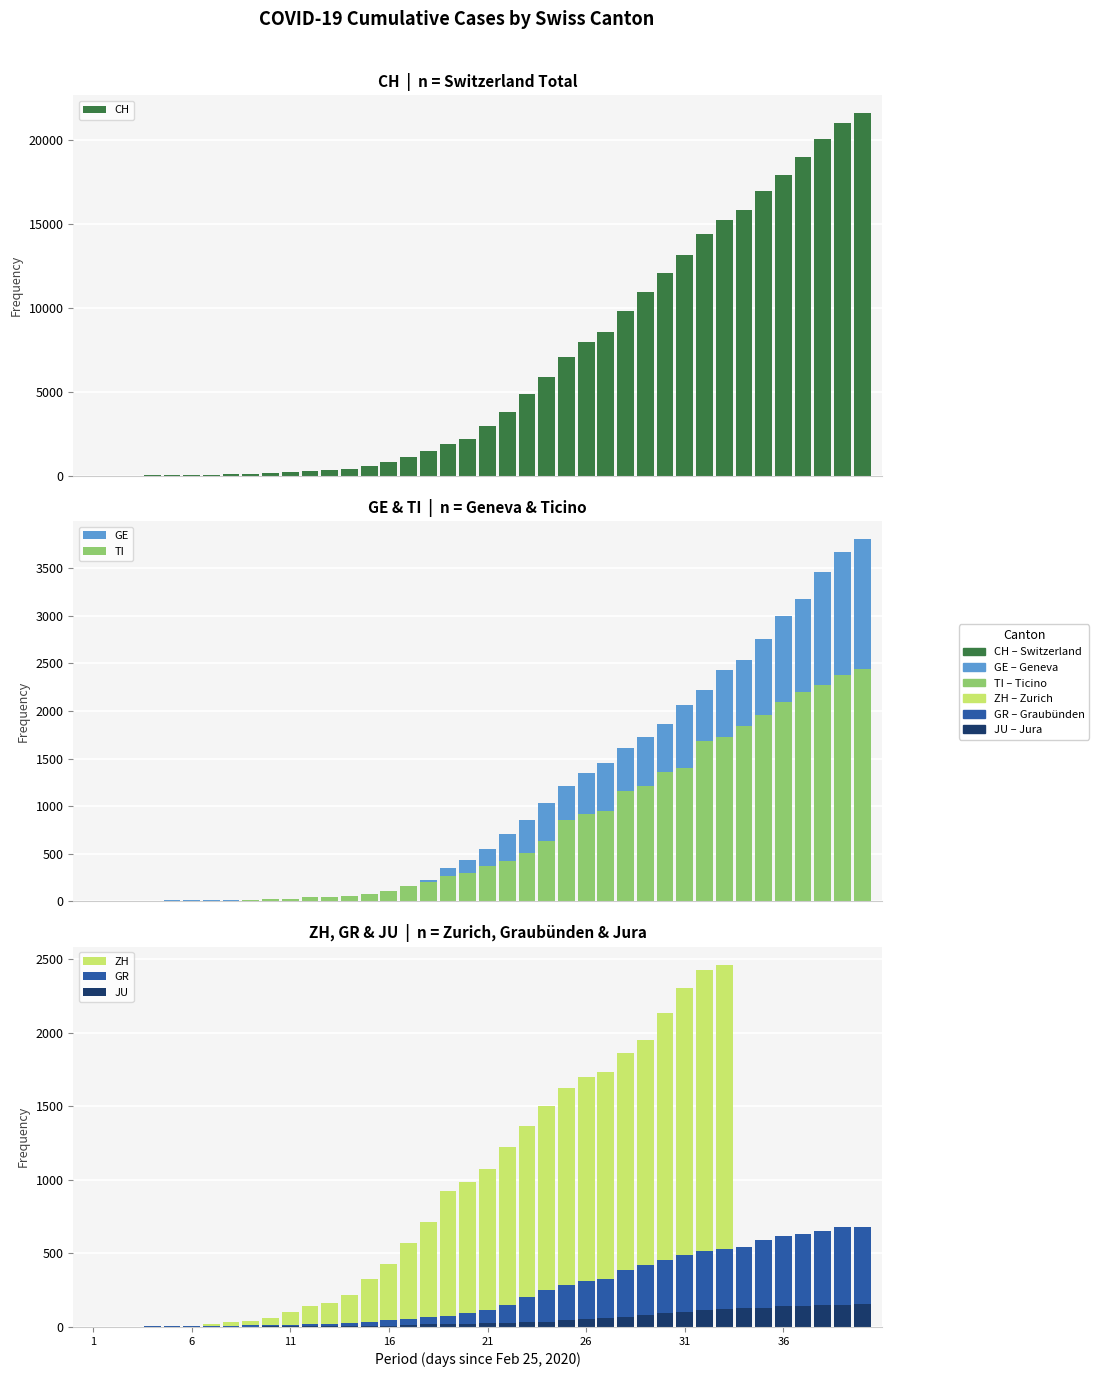

The GR series shows 2 at 6. True or false?

True